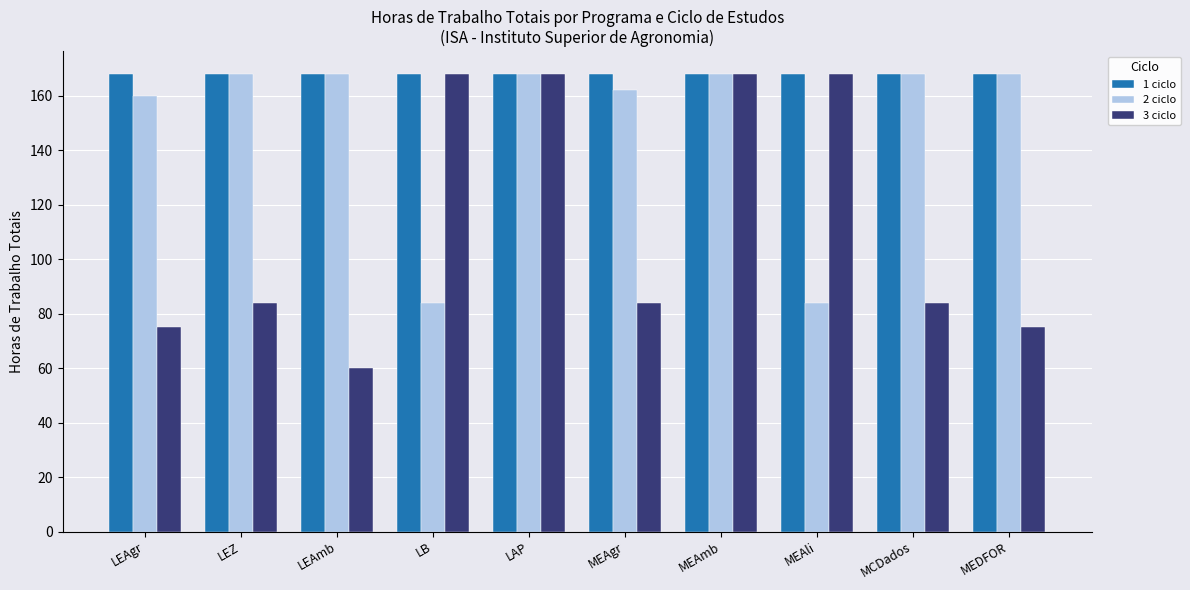

How many bars are there in total?

30